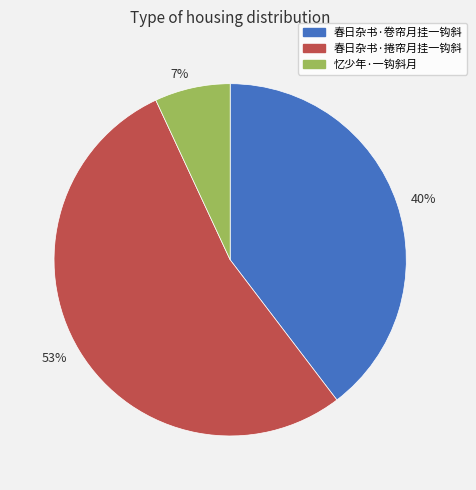

Do 40% and 53% together represent more than half of the pie?

Yes